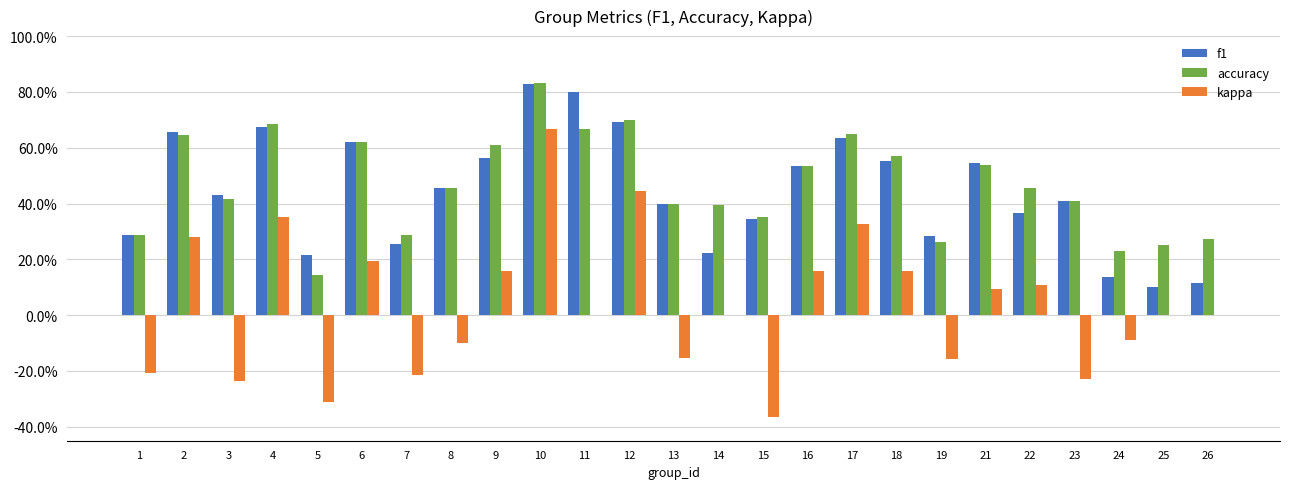

Rank the series at 1 from highest to lowest value.

f1, accuracy, kappa